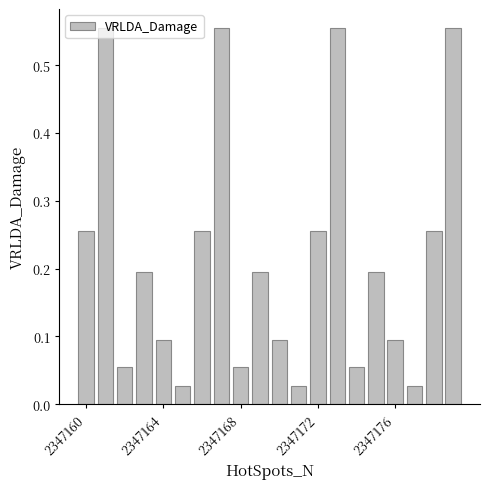

What is the sum of all values?

4.4